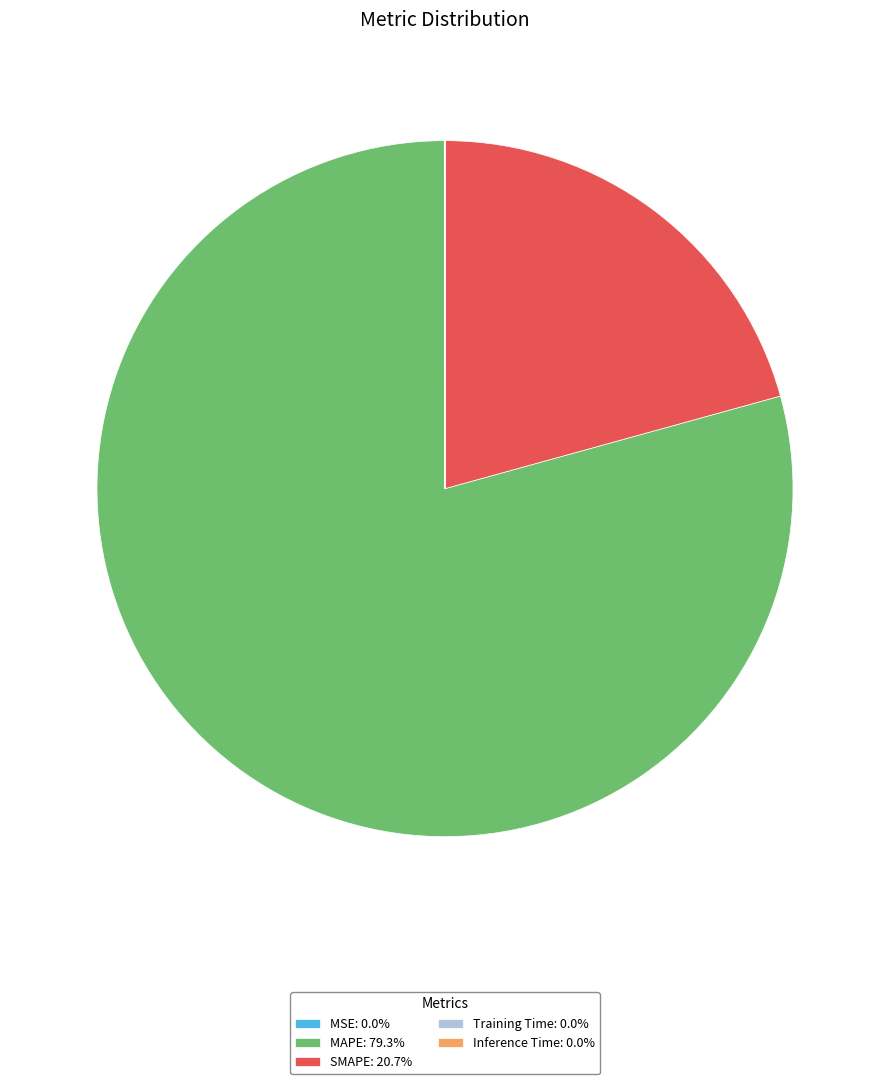

Is there a majority slice in this chart?

Yes